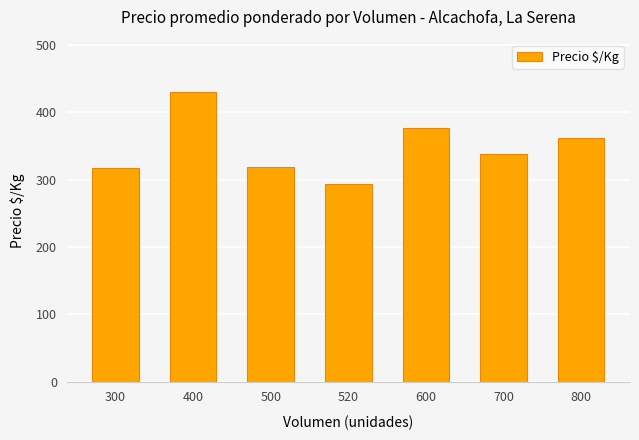

The value at 800 is 362.0. True or false?

True